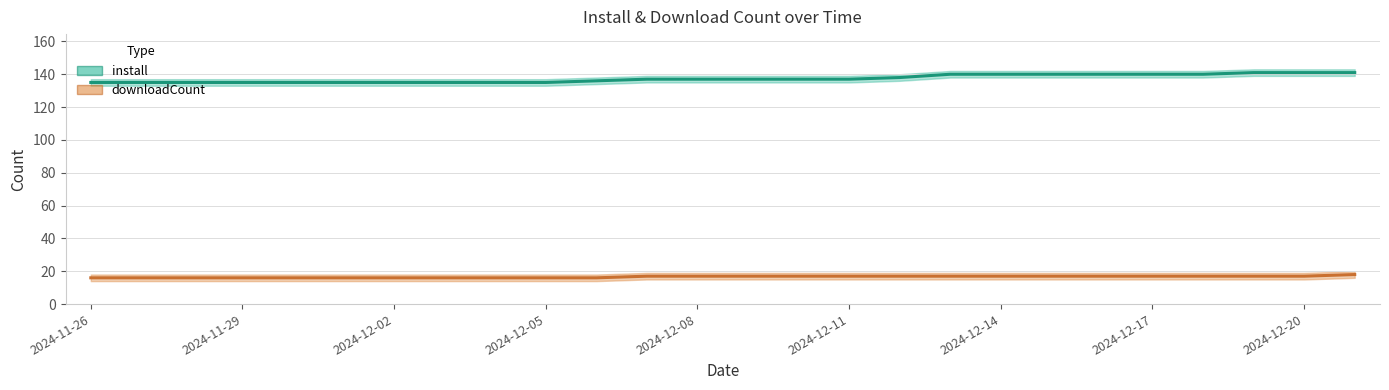

What is the sum of all downloadCount values?

432